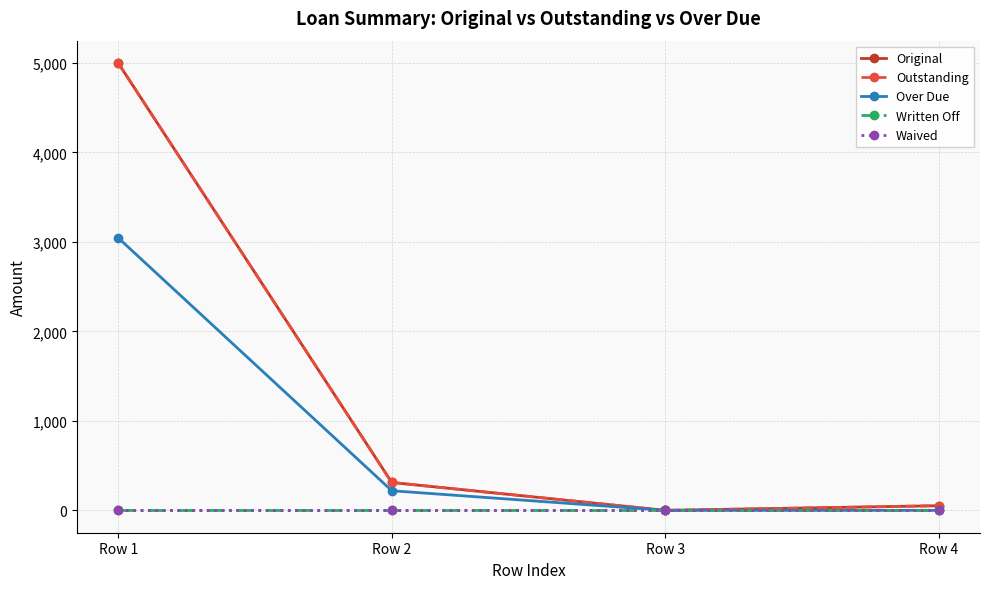

Does the chart have visible grid lines?

Yes